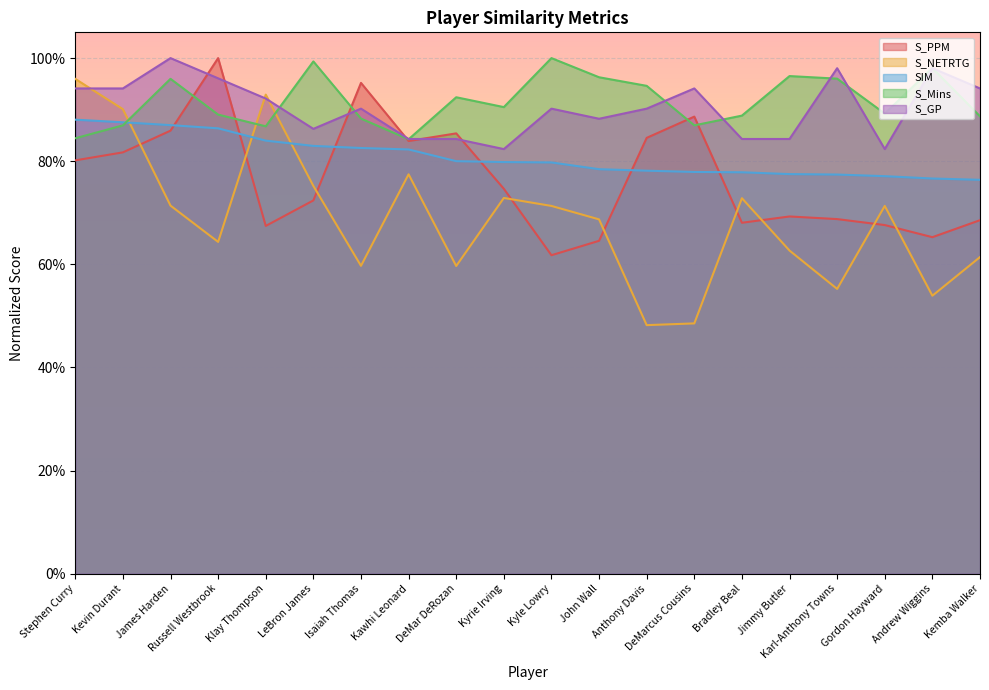

At how many categories does at least one series exceed 0?

20